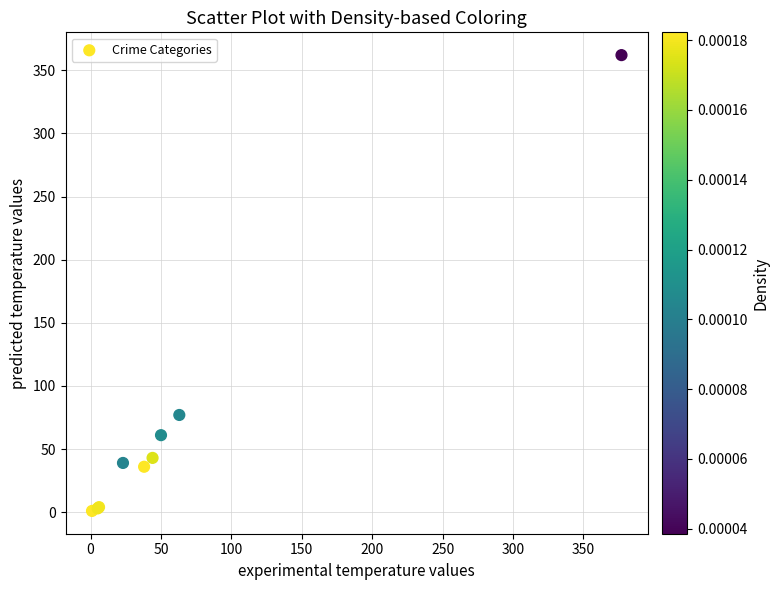

What Y value in the scatter plot is closest to 181?

77